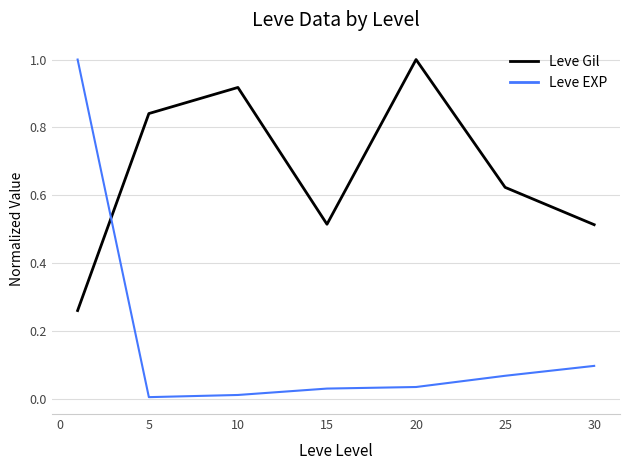

Which series has the largest total across all categories?

Leve Gil